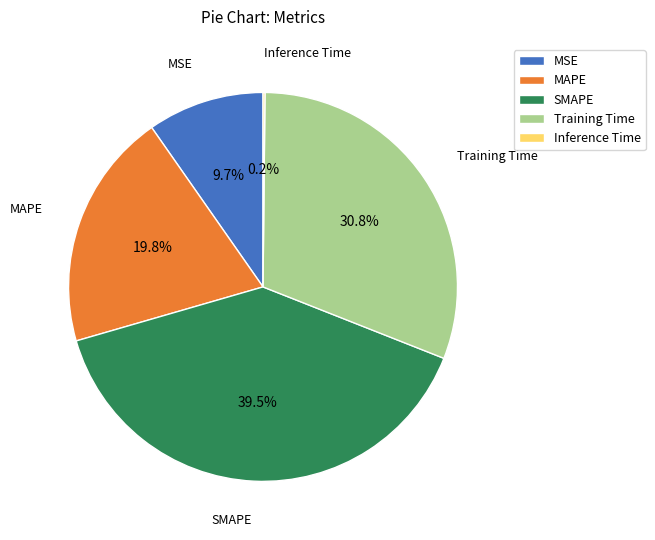

Which slice is the largest?

SMAPE